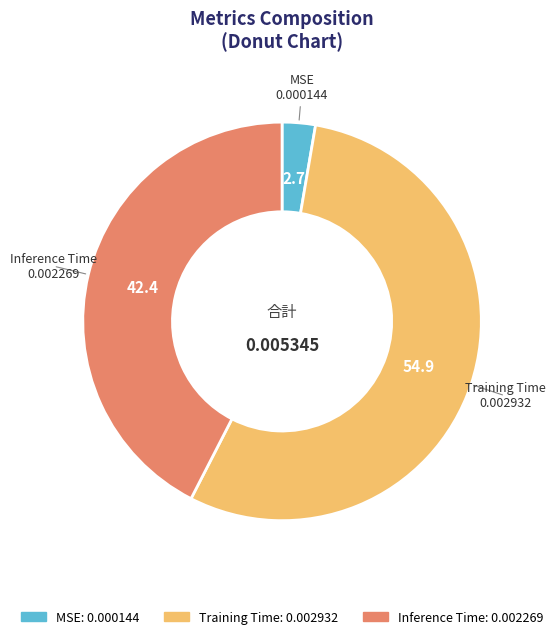

Between Inference Time and MSE, which is larger?

Inference Time